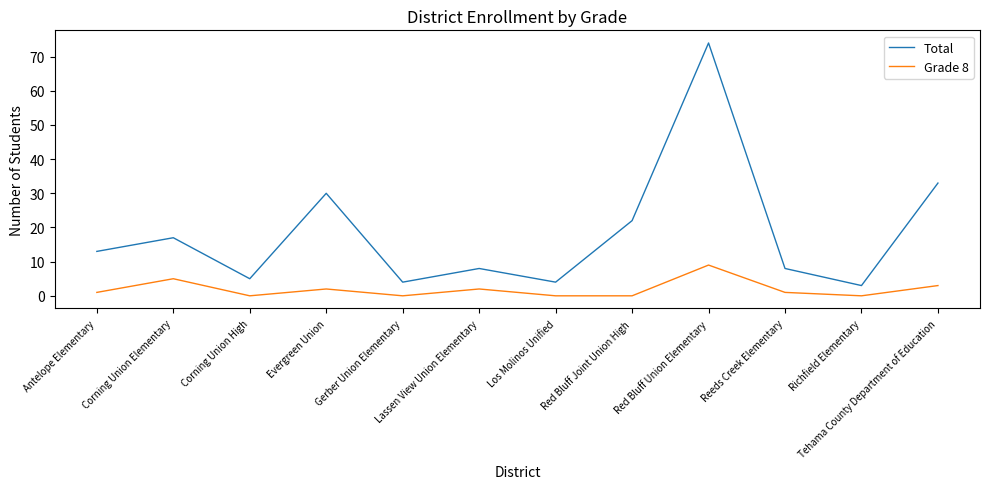

How many lines are shown in the chart?

2